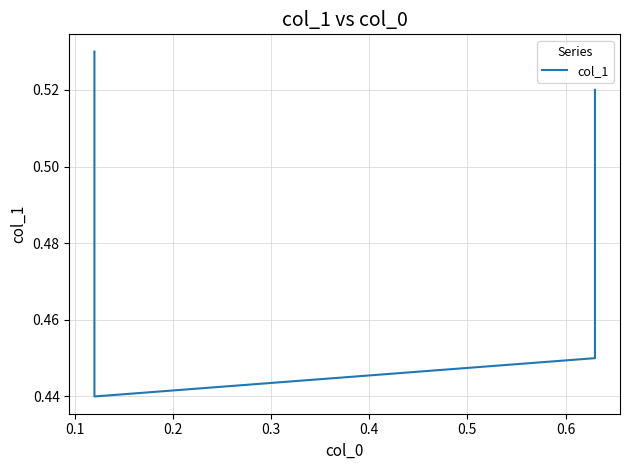

What is the smallest value displayed?

0.4